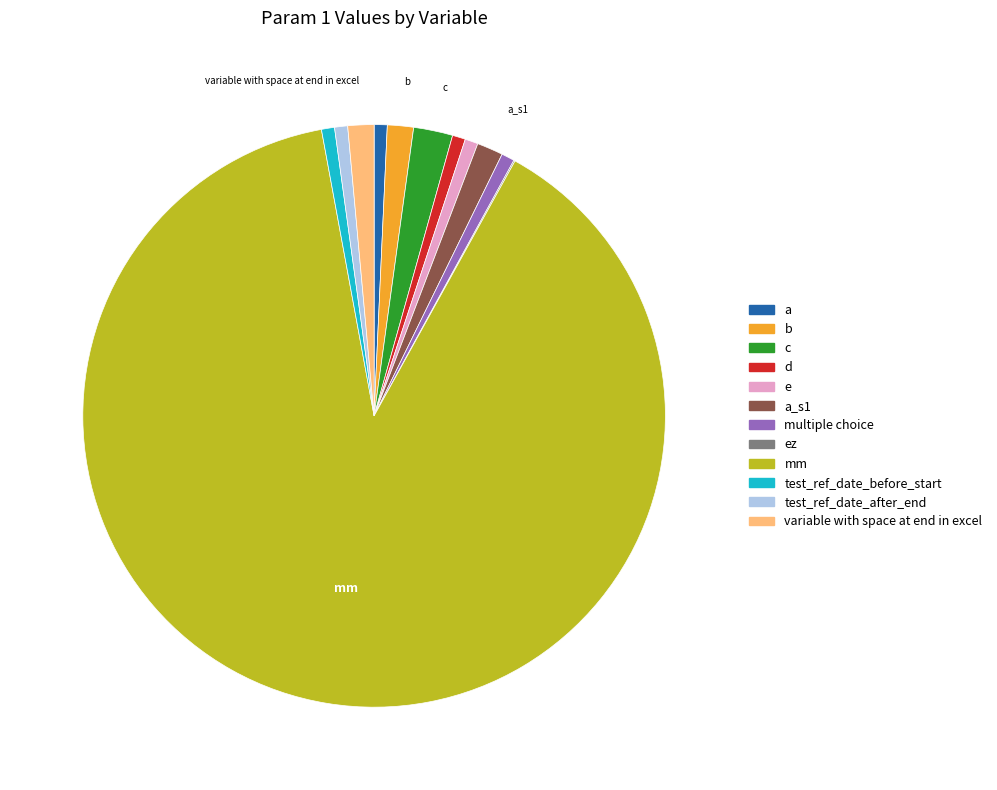

Does any single category account for the majority?

Yes